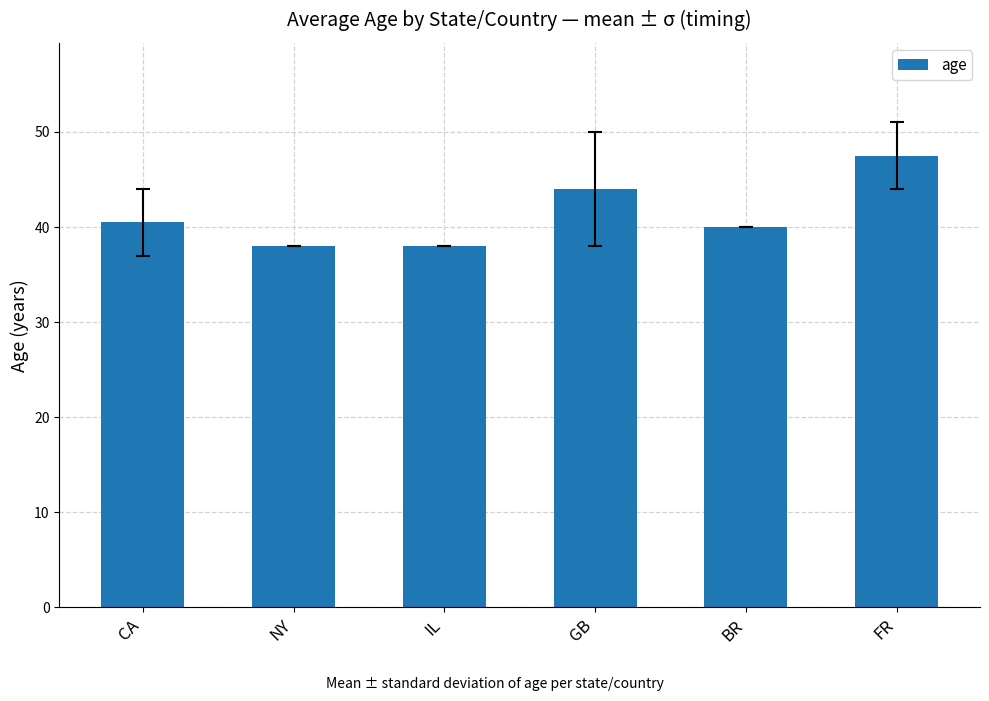

What is the label of the 6th bar from the left?

FR